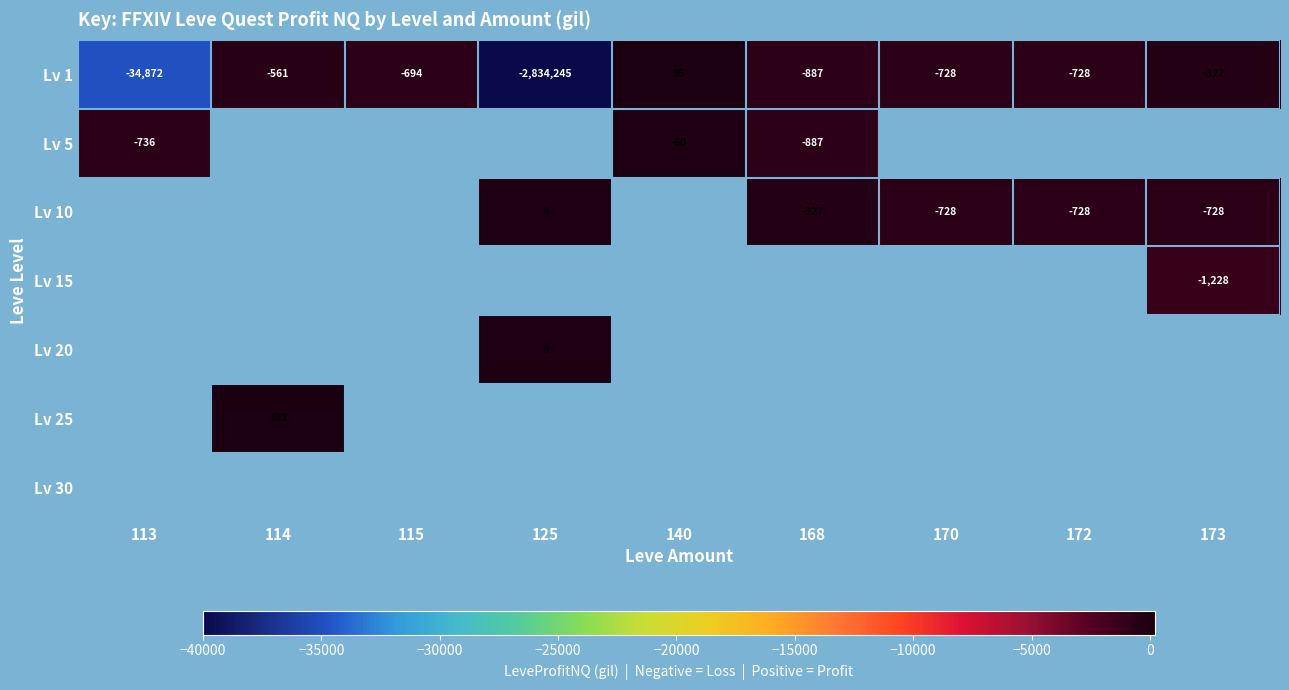

Is it true that Lv 1 equals -564 at 173?

False